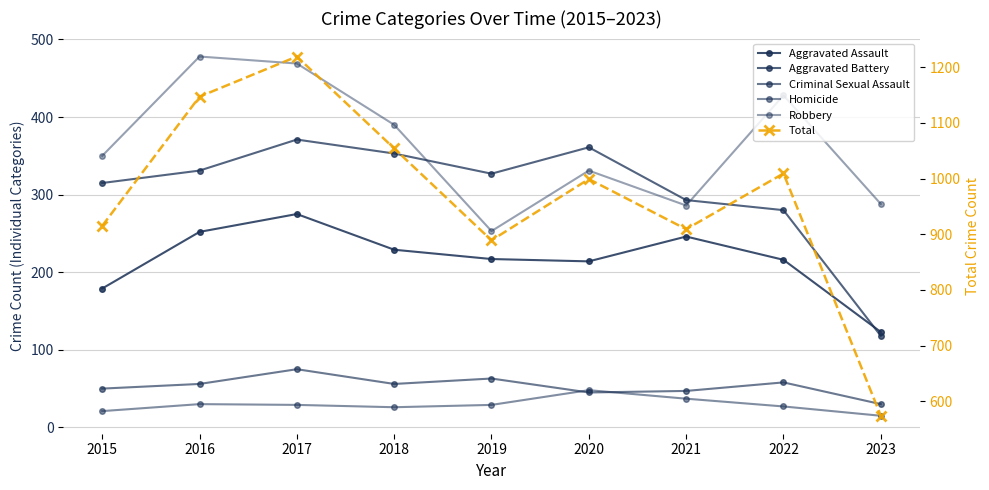

How many lines are shown in the chart?

6